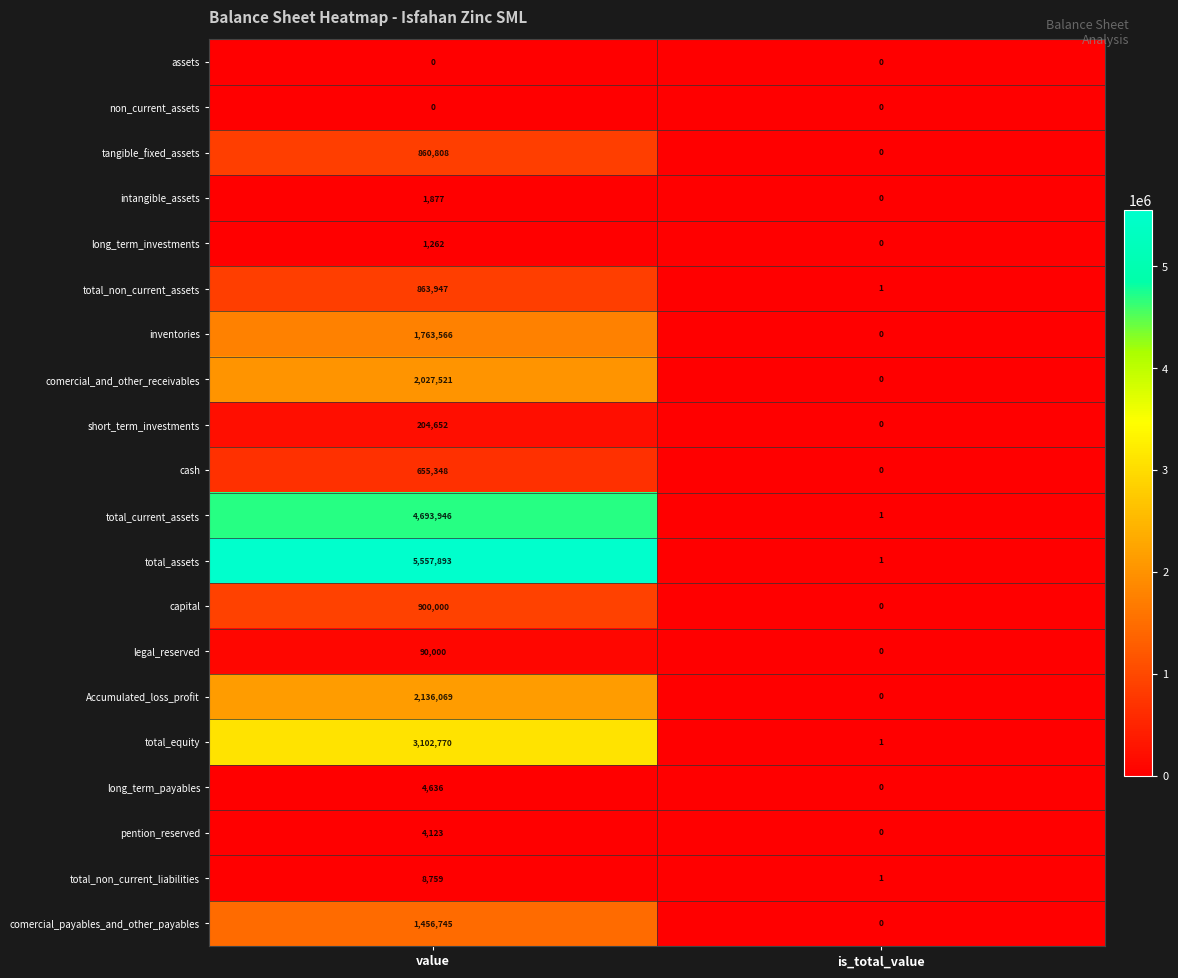

Which series changed the most between value and is_total_value?

total_assets